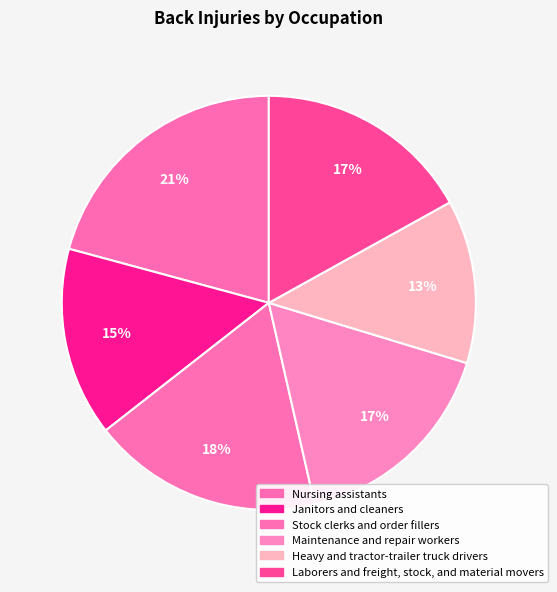

How many segments does this pie chart have?

6